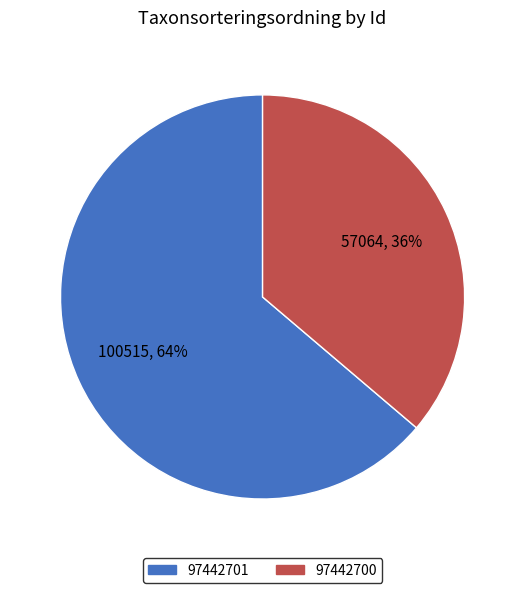

Is it true that 97442700 is 25% of the pie?

False